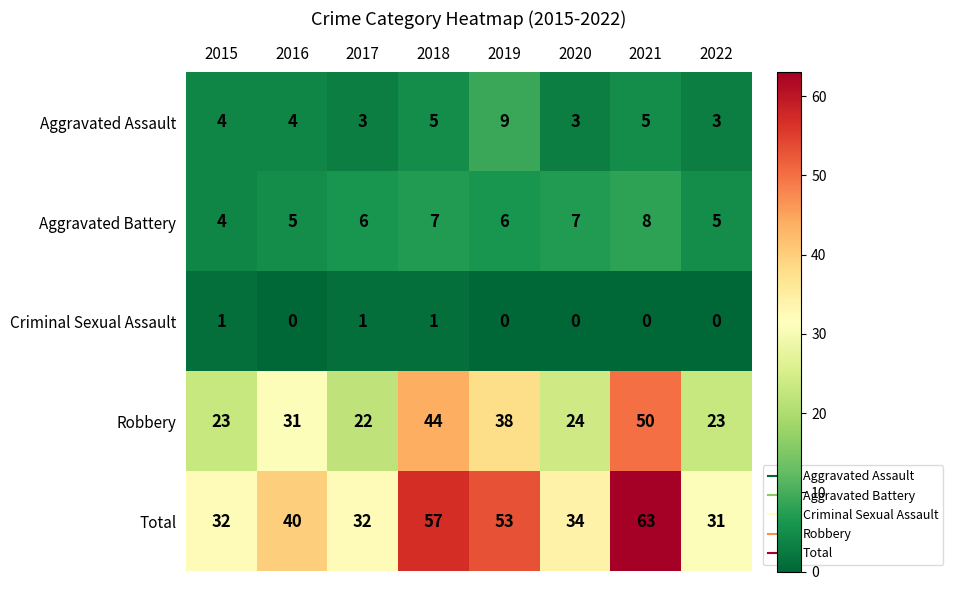

At which category is the sum across all series the highest?

2021